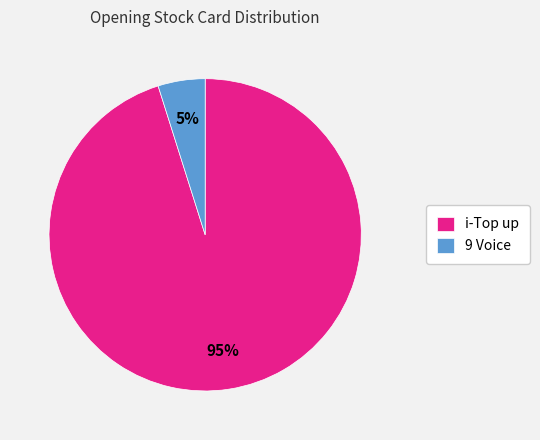

What percentage is the 9 Voice slice, to the nearest percent?

5%